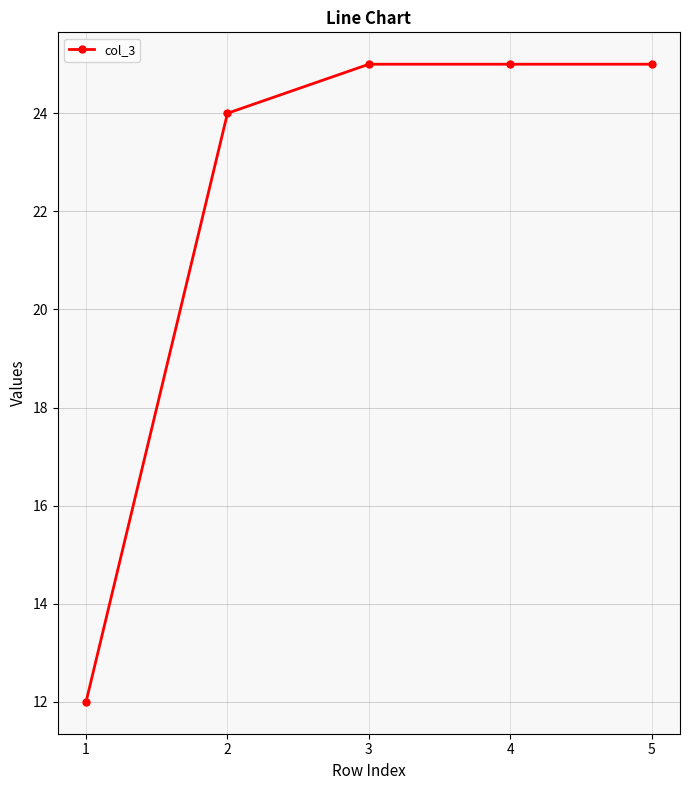

What is the maximum value shown in the chart?

25